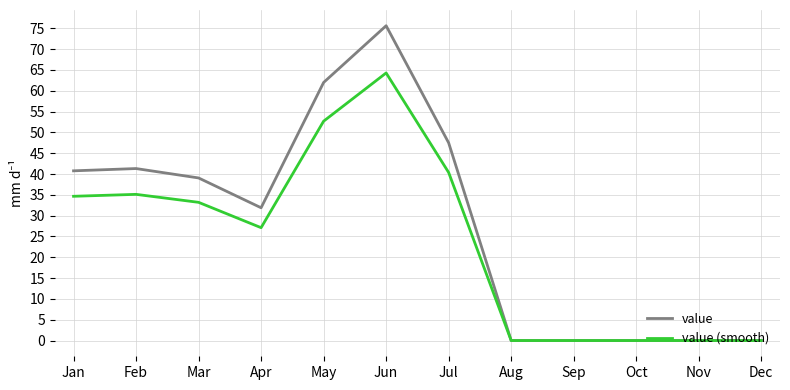

How many series are shown in this chart?

2